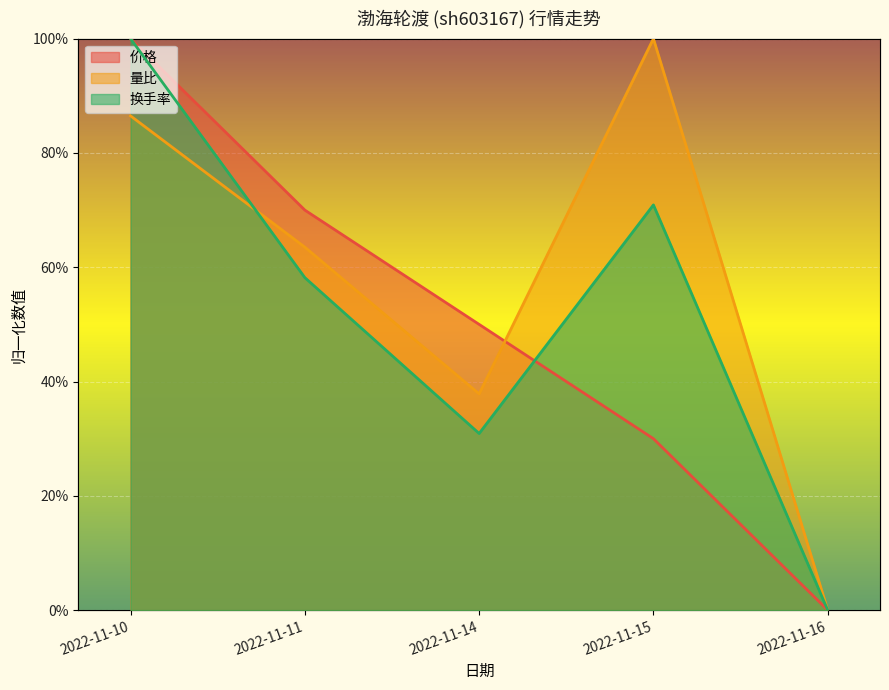

Which series has the largest total across all categories?

量比